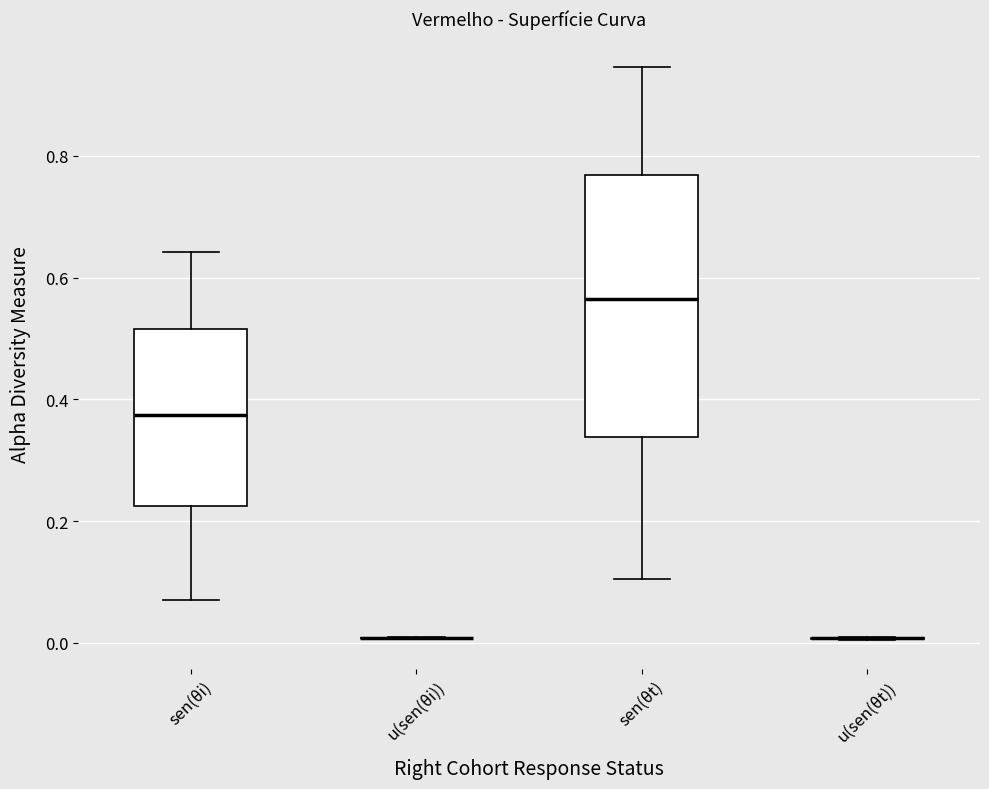

Reading left to right, transcribe this box plot: for each box, give where its median line is, the range the box spans, and where its two whiskers end, as read against the y-axis. The values are not printed on the chart, so give them approximately, as read against the axis.

sen(θi): median 0.38, box 0.22 to 0.52, whiskers 0.06 to 0.64
u(sen(θi)): box collapsed to a line at 0.00, whiskers 0.00 to 0.00
sen(θt): median 0.56, box 0.34 to 0.76, whiskers 0.10 to 0.94
u(sen(θt)): box collapsed to a line at 0.00, whiskers 0.00 to 0.00